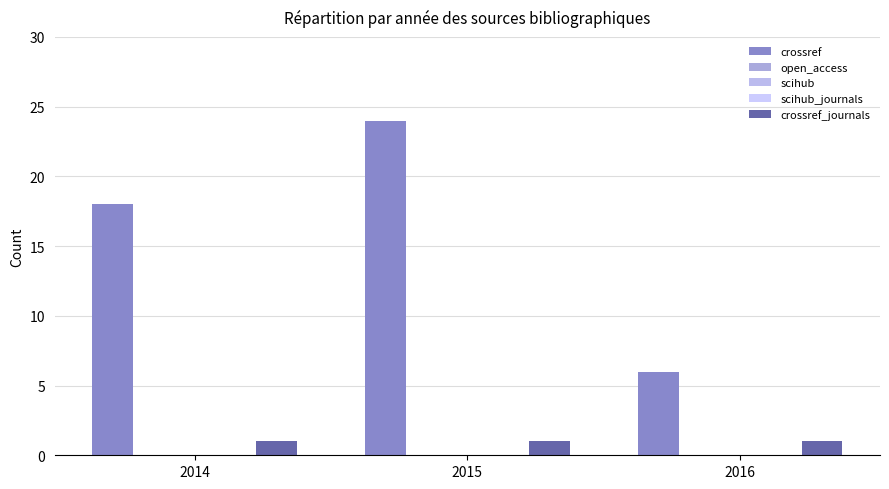

How many values in the crossref series are below 18?

1